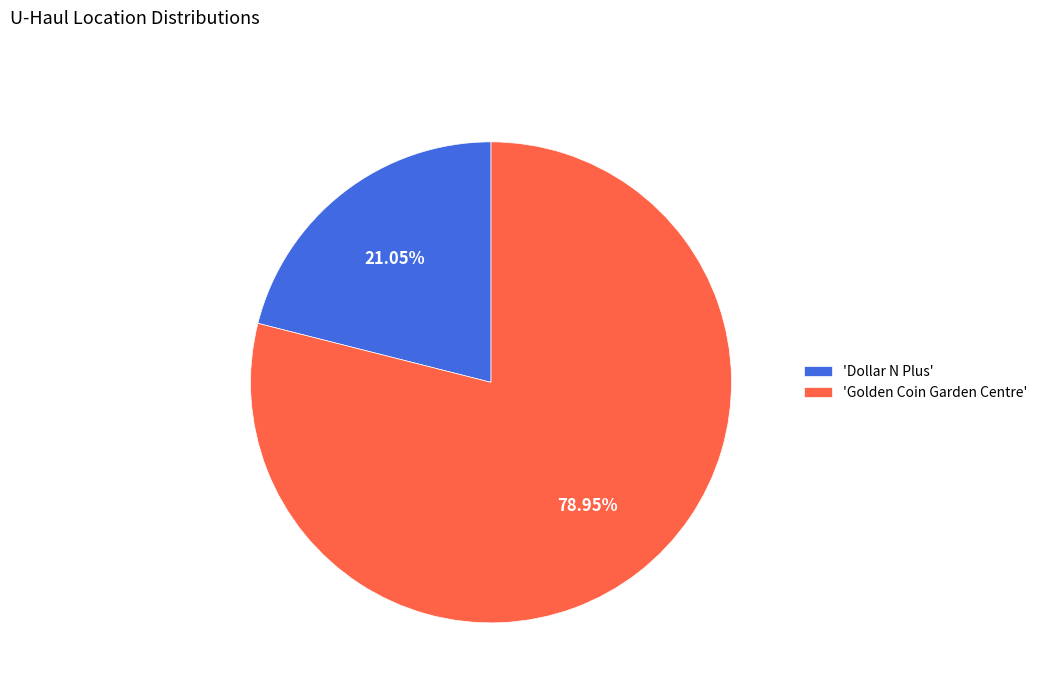

How many slices are in this pie chart?

2